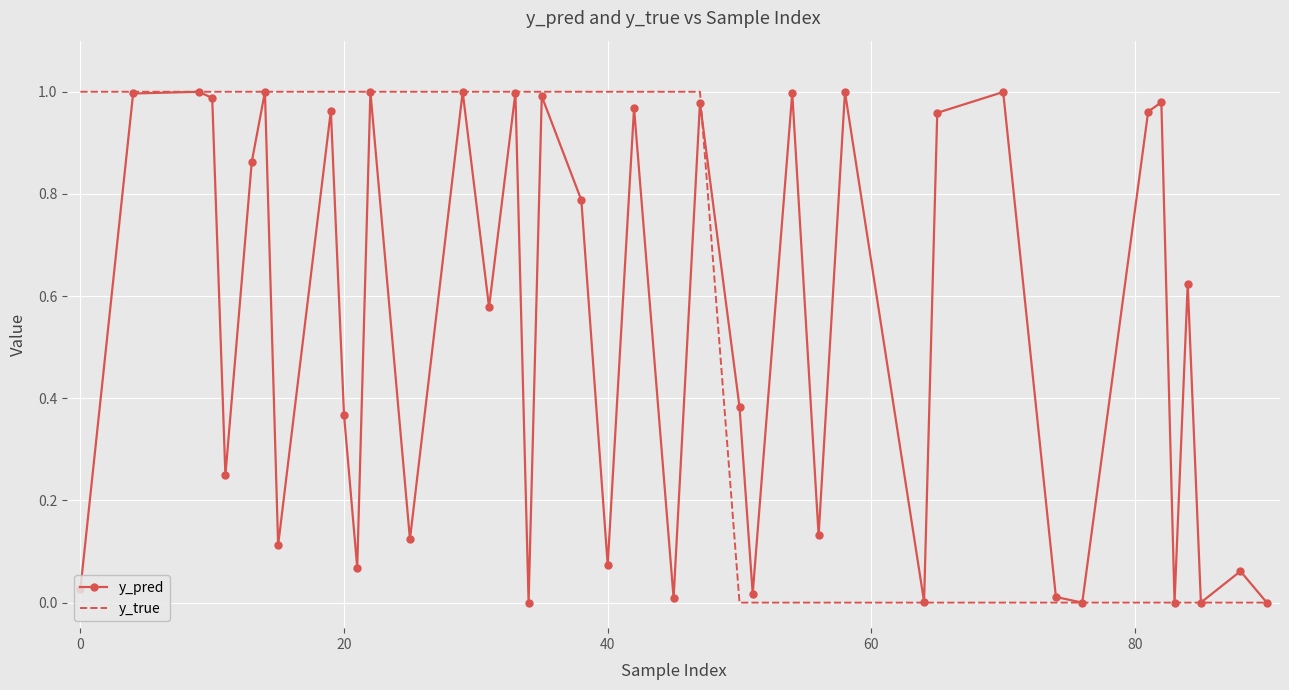

What are all the series names shown in the legend?

y_pred, y_true